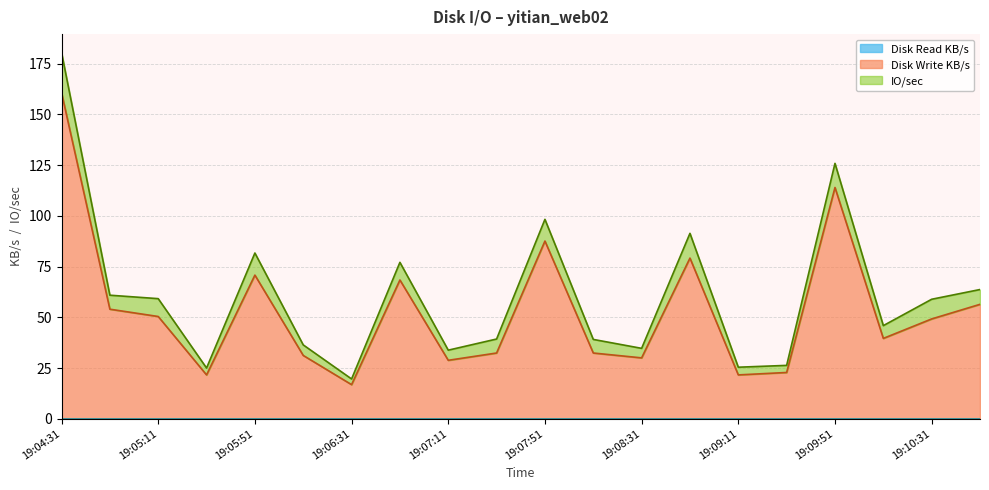

What is the label of the 2nd point from the left?

19:04:51